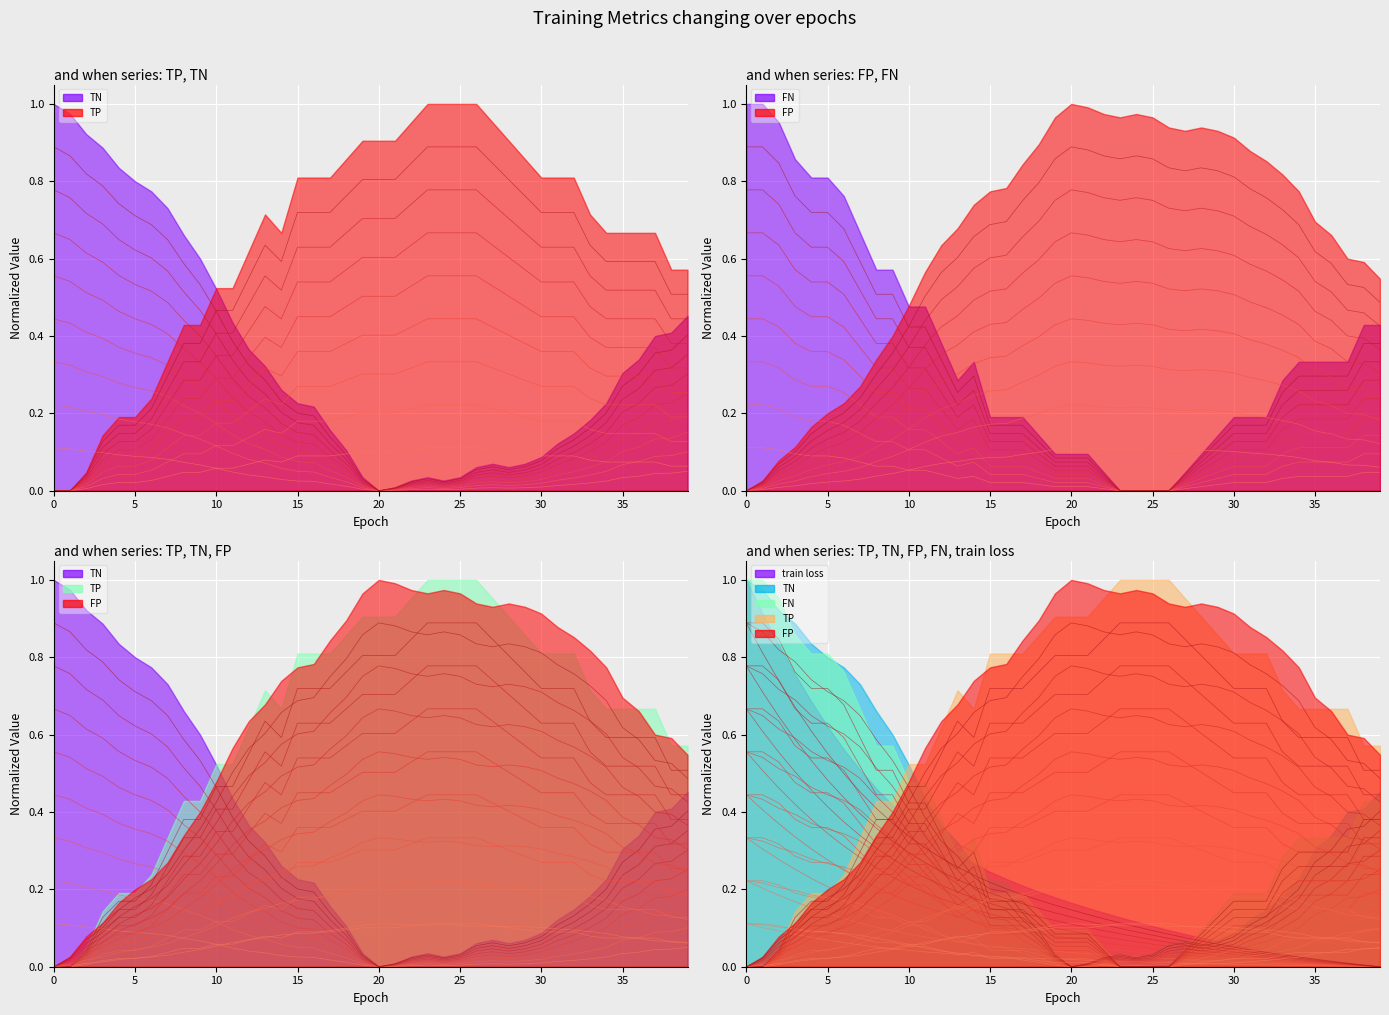

Which series has the largest range (max minus min)?

FP